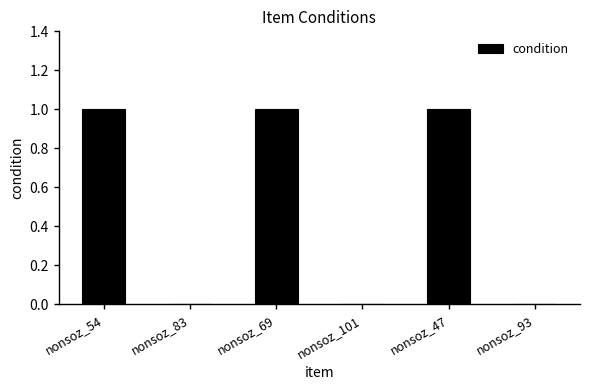

What is the sum of all values?

3